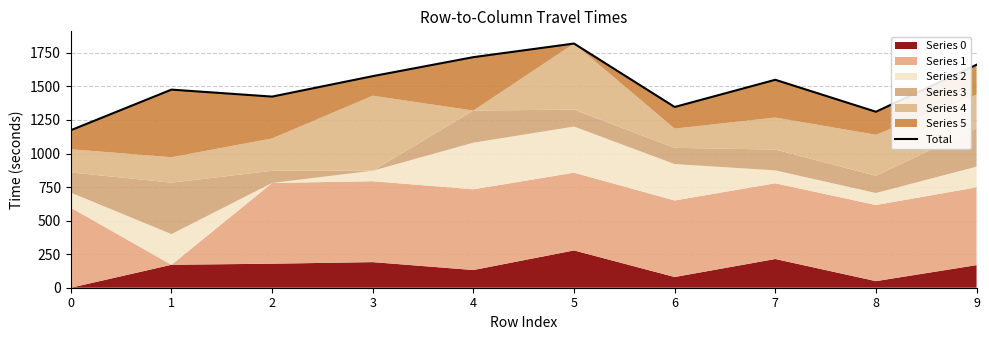

How many data points does each series have?

10